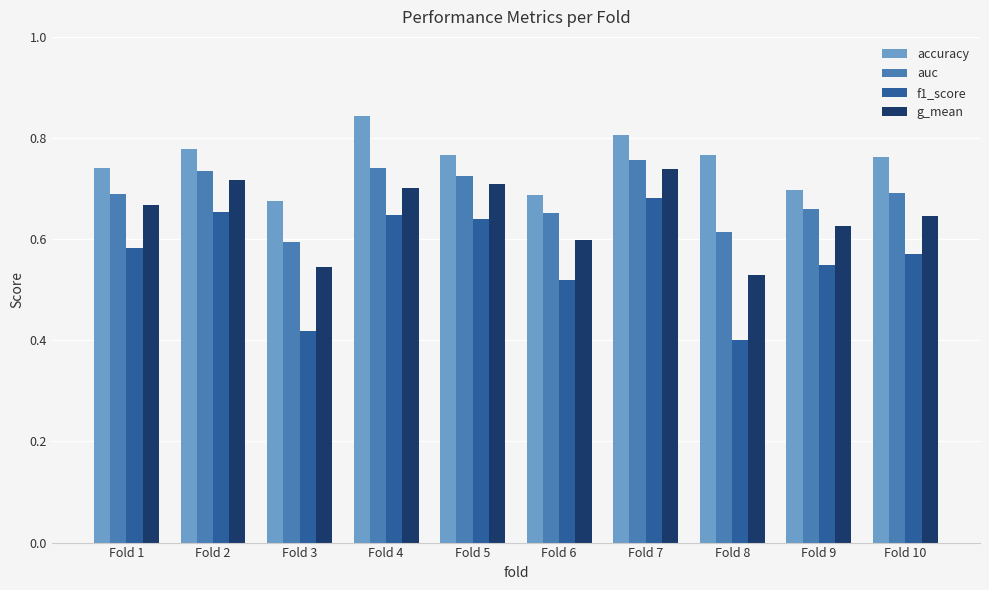

Count the f1_score values in the range 0 to 1.

10